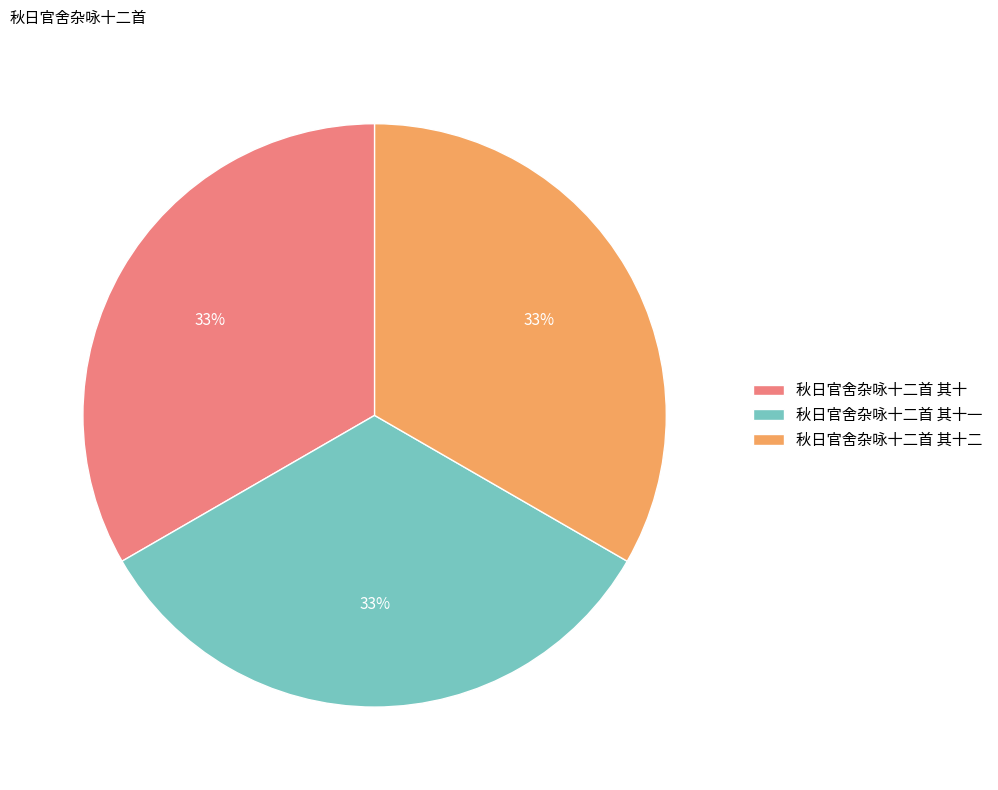

What is the ratio of the value at 秋日官舍杂咏十二首 其十一 to the value at 秋日官舍杂咏十二首 其十二?

1.0